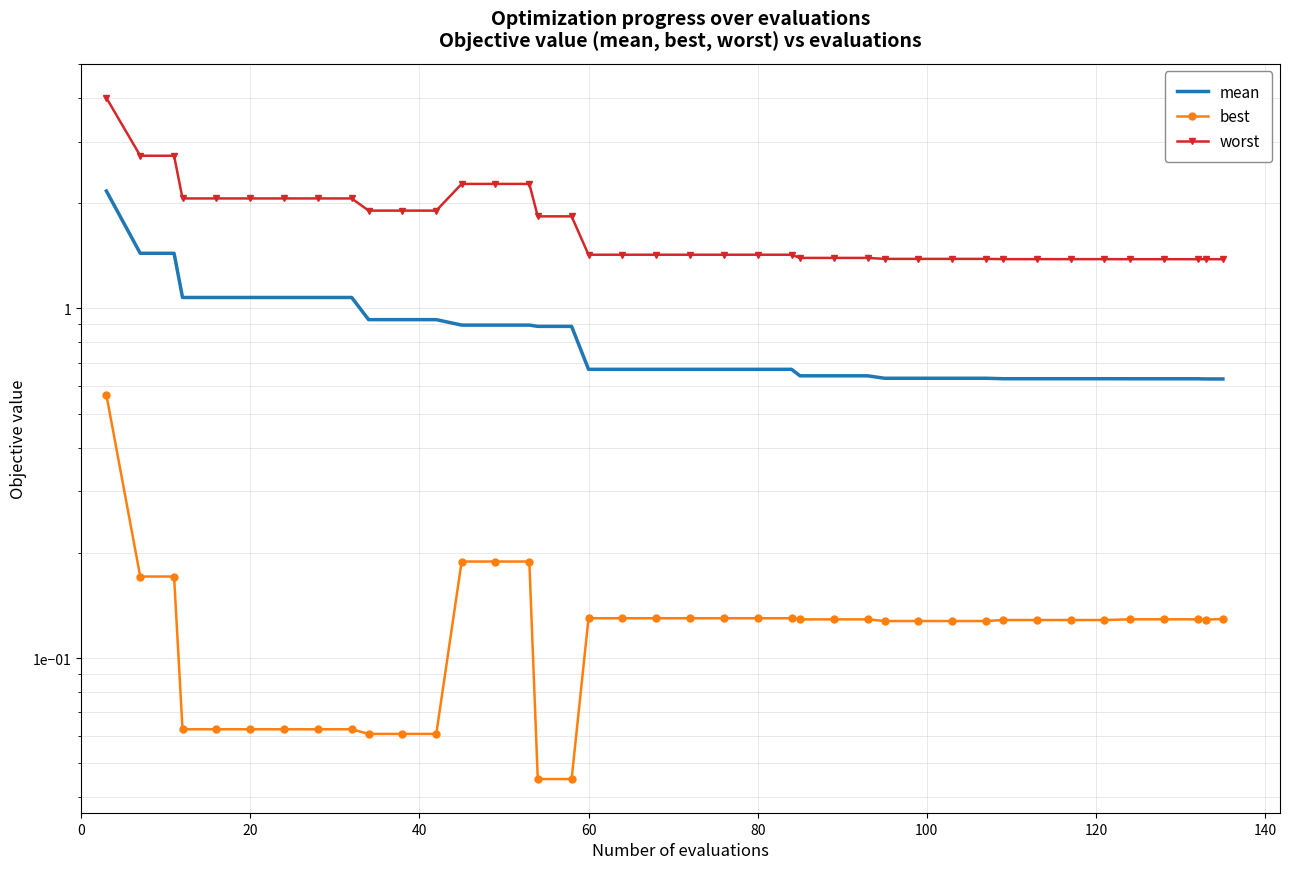

What is the value of the best point at the 20th from the left?

0.1